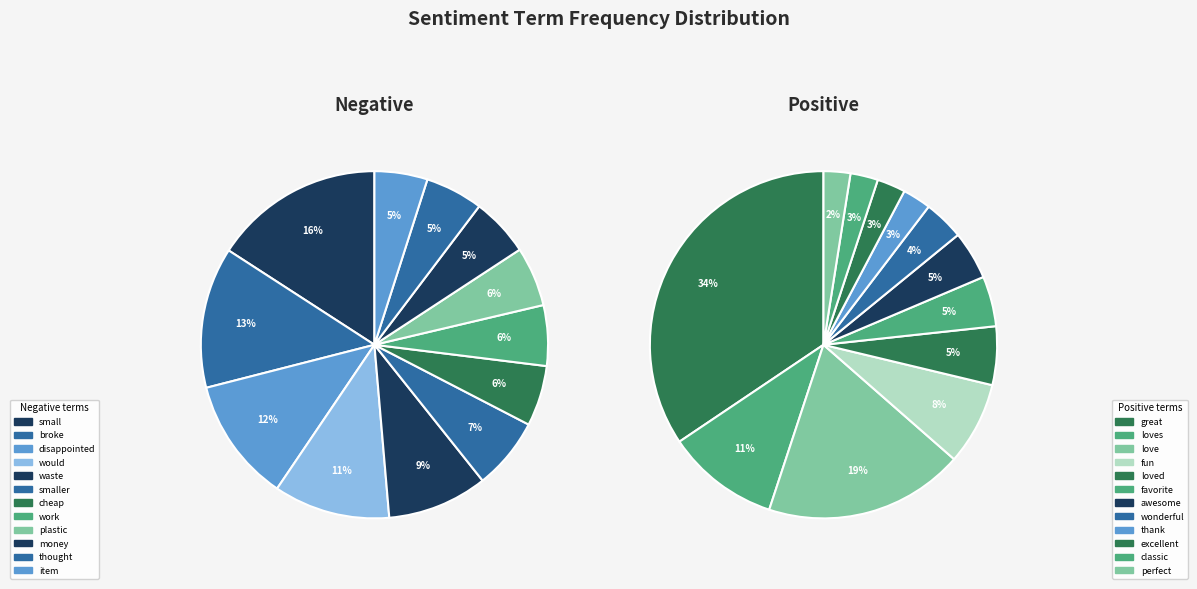

To the nearest percent, what is the difference between the would and cheap slice percentages?

5%